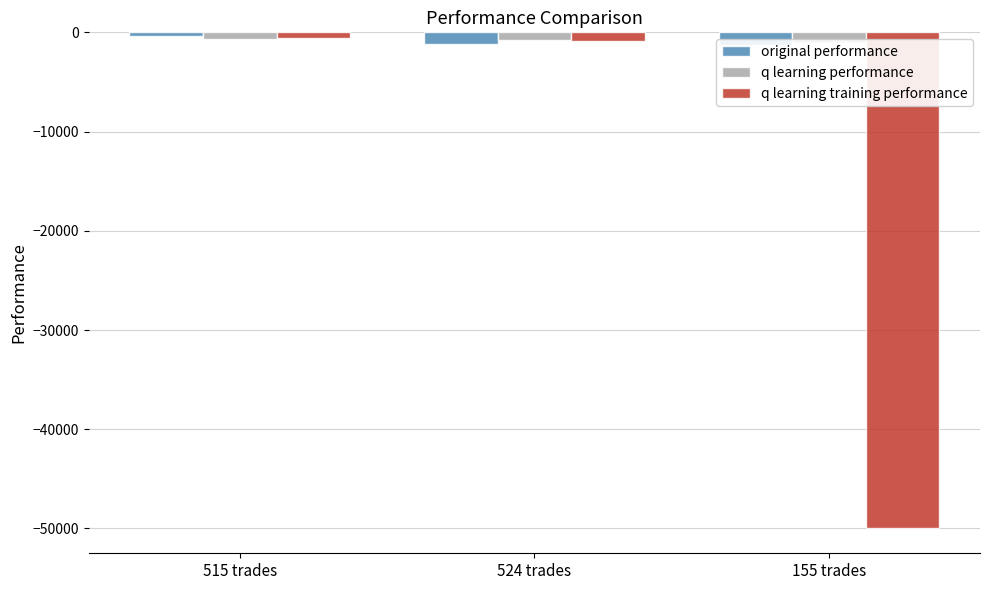

Rank the categories by original performance value from lowest to highest.

155 trades, 524 trades, 515 trades